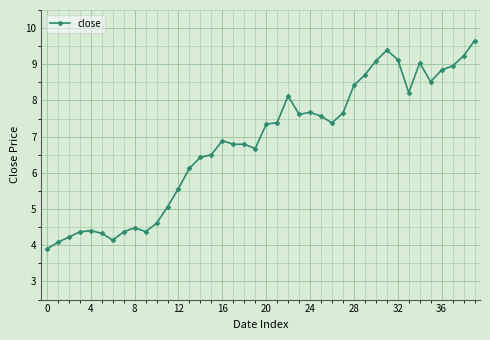

What is the value of the 5th point from the left?

4.4